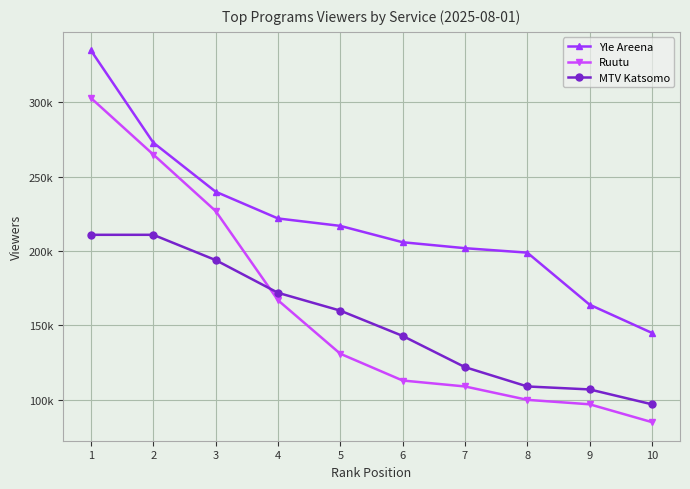

Rank the categories by Ruutu value from lowest to highest.

10, 9, 8, 7, 6, 5, 4, 3, 2, 1